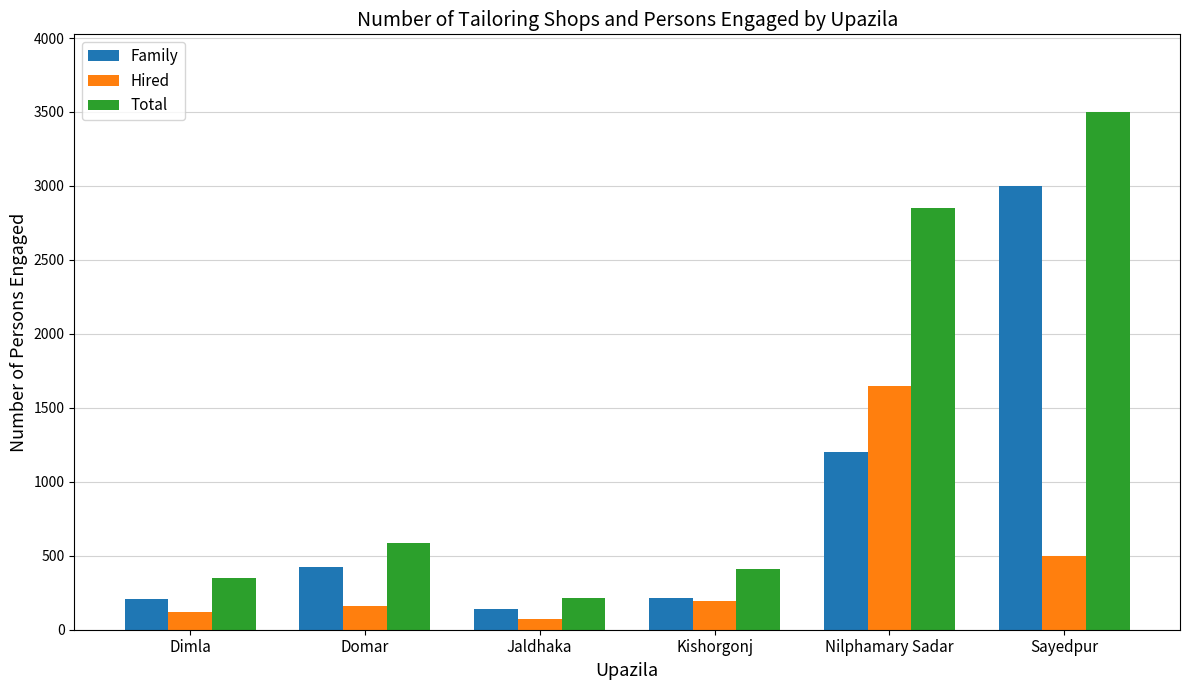

How many groups of bars are there?

6